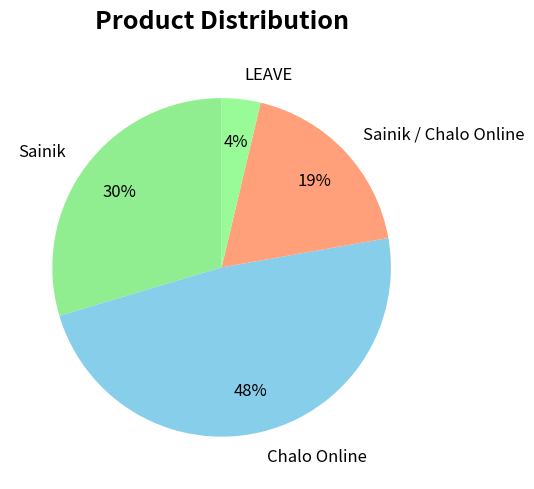

Is there any slice that represents more than half of the pie?

No